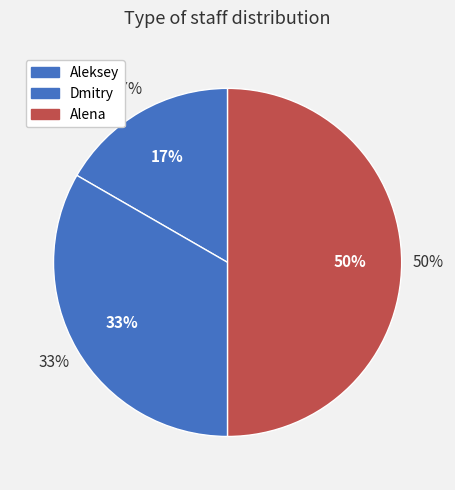

Rank the categories by value from highest to lowest.

Alena, Dmitry, Aleksey